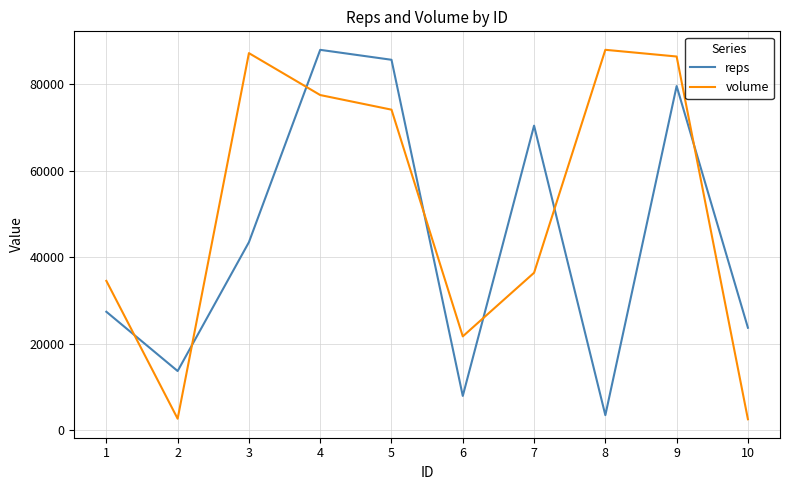

What is the difference between the maximum and minimum values in the volume series?

85323